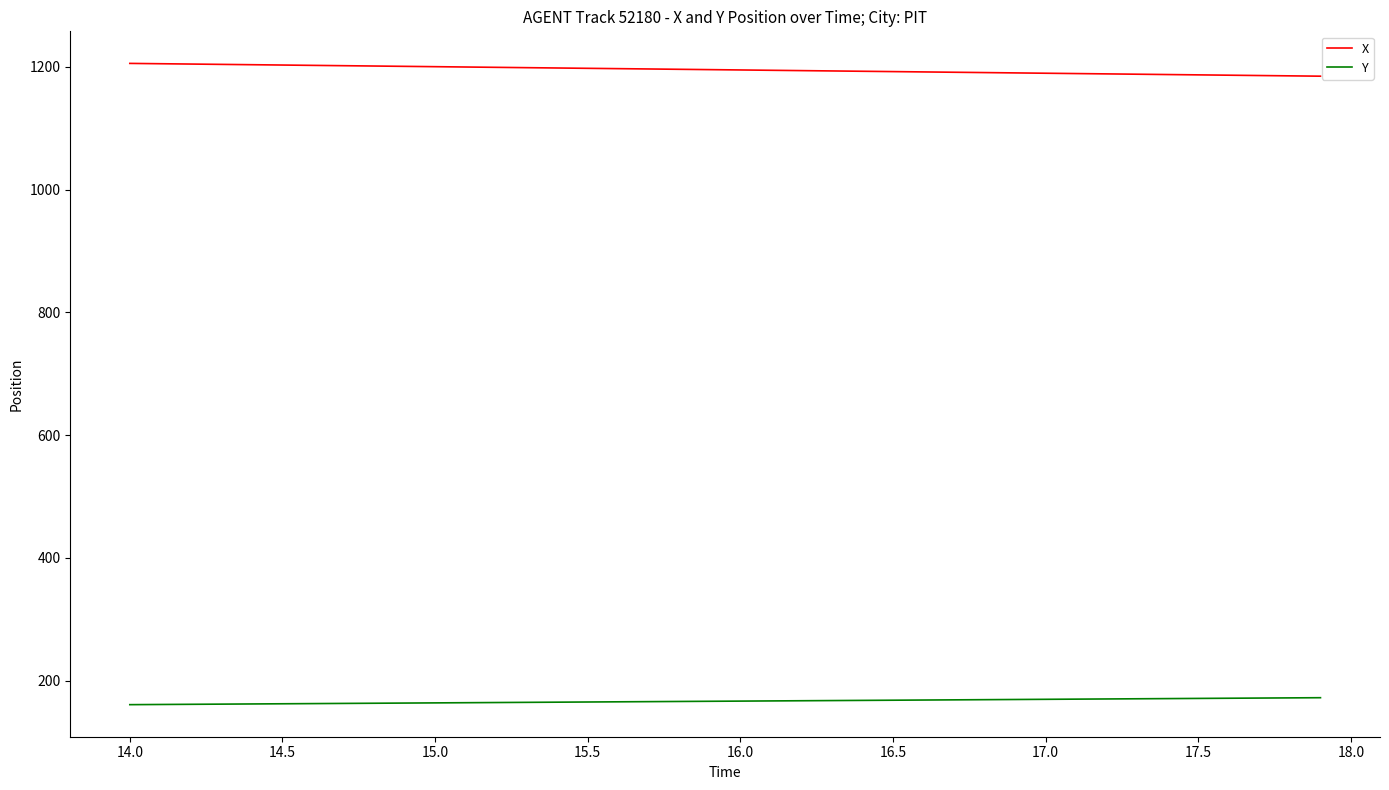

What is the sum of all X values?

47813.8